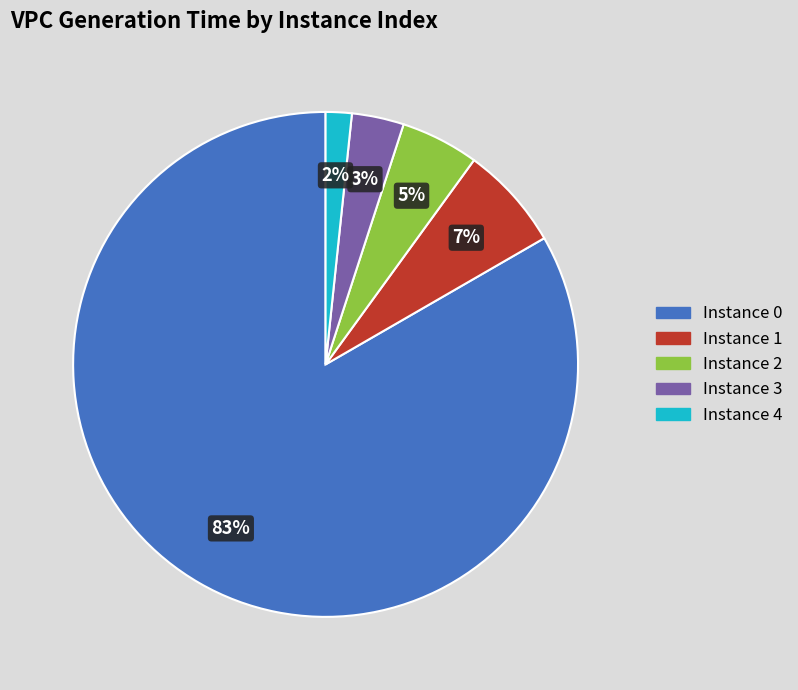

How many slices are in this pie chart?

5